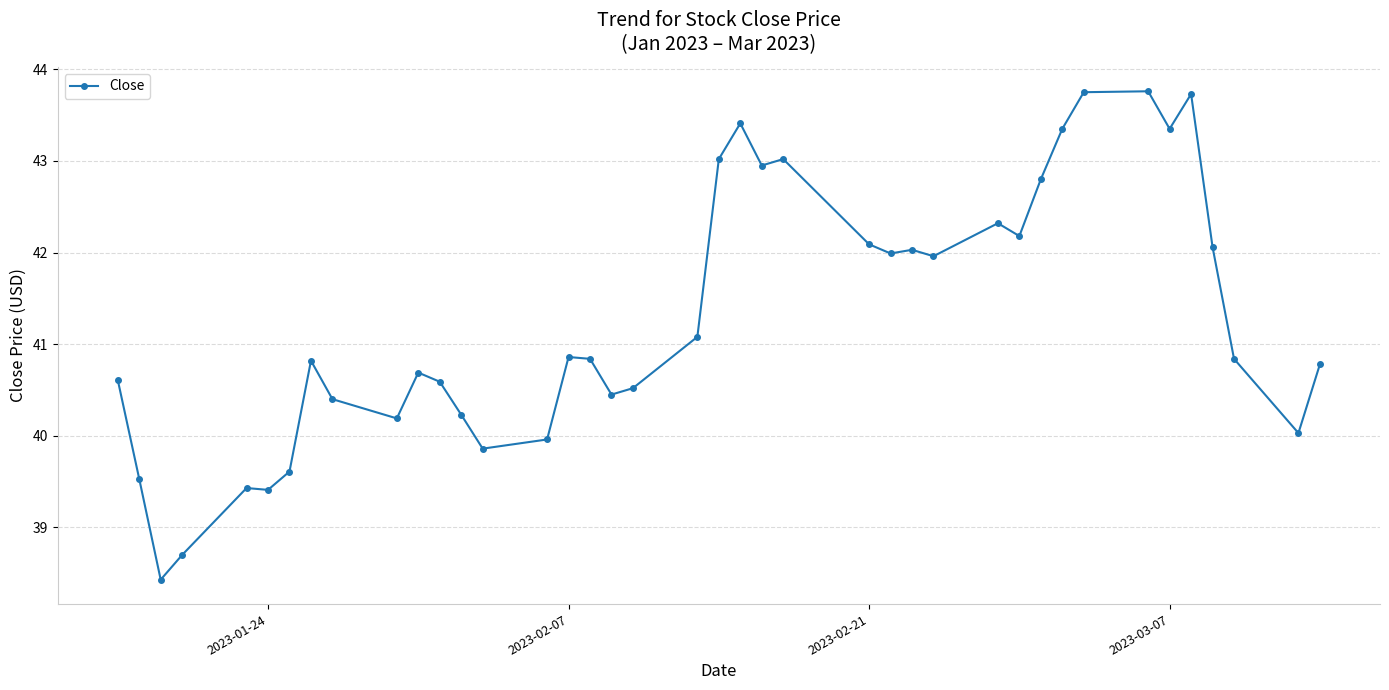

What is the smallest value displayed?

38.4